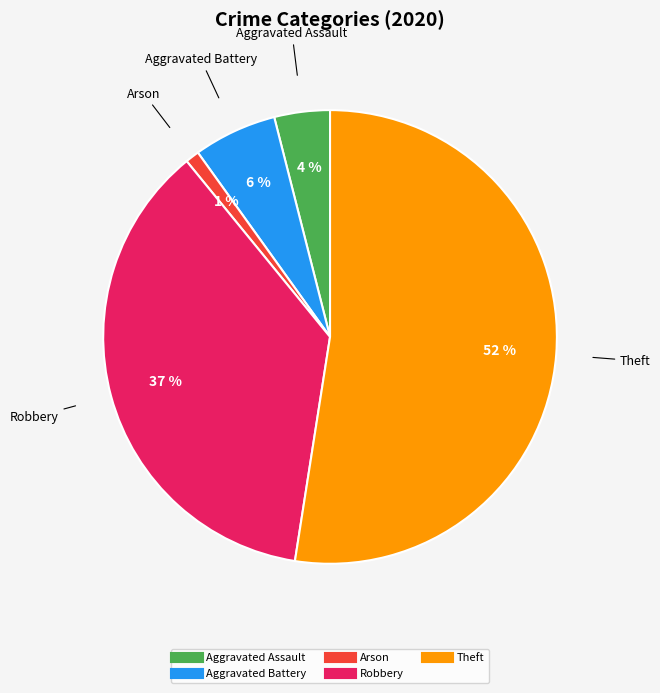

Is there a majority slice in this chart?

Yes